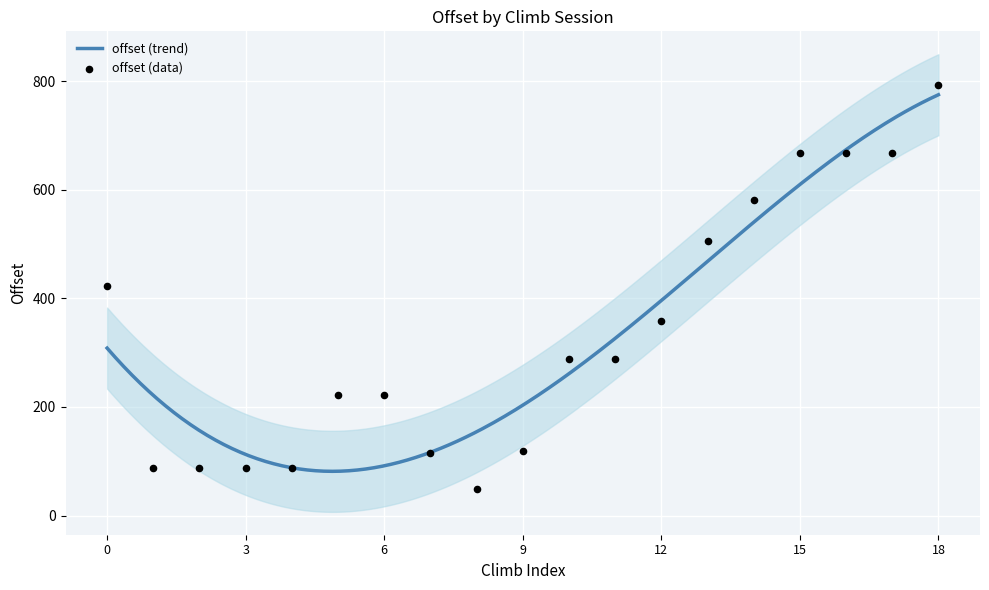

What is the highest value of the offset (trend) series?

775.3